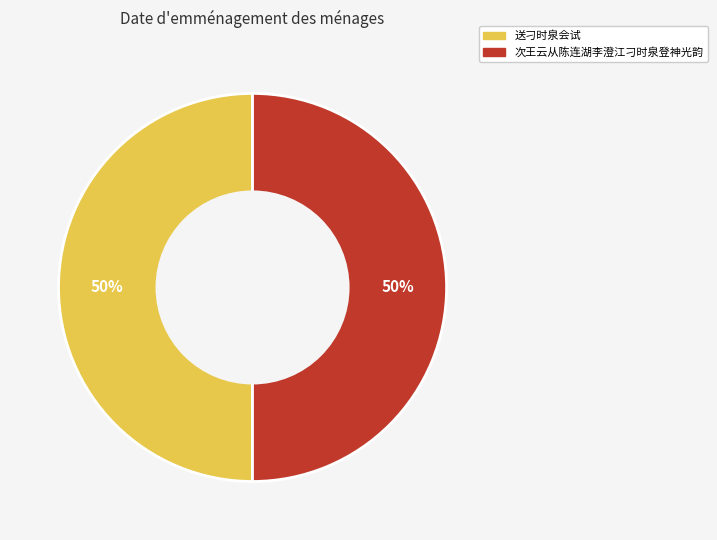

Approximately how many times larger is the value at 次王云从陈连湖李澄江刁时泉登神光韵 compared to 送刁时泉会试?

1.0